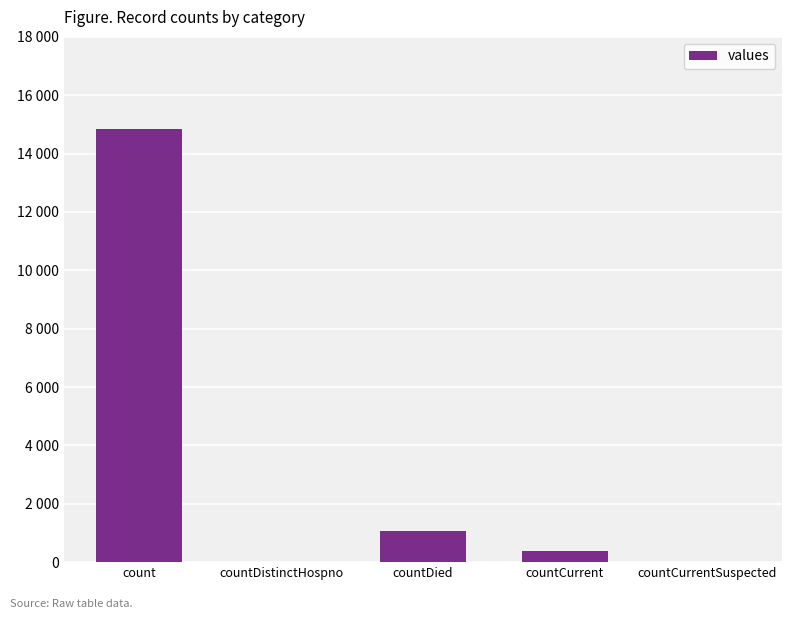

The chart shows a value of 14832 at count. True or false?

True